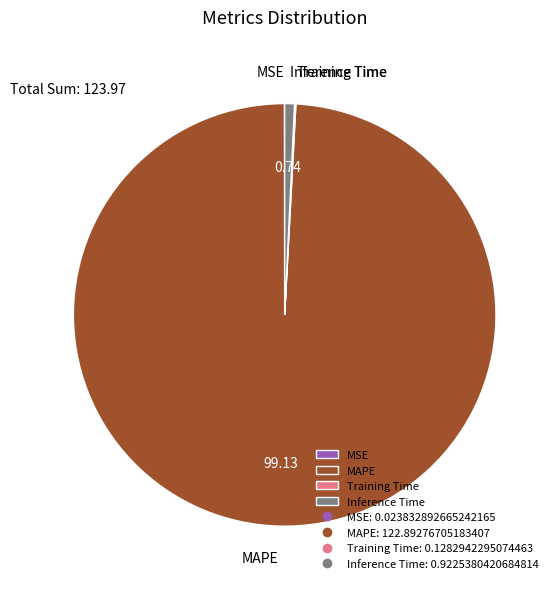

Which category has the biggest portion of the pie?

MAPE